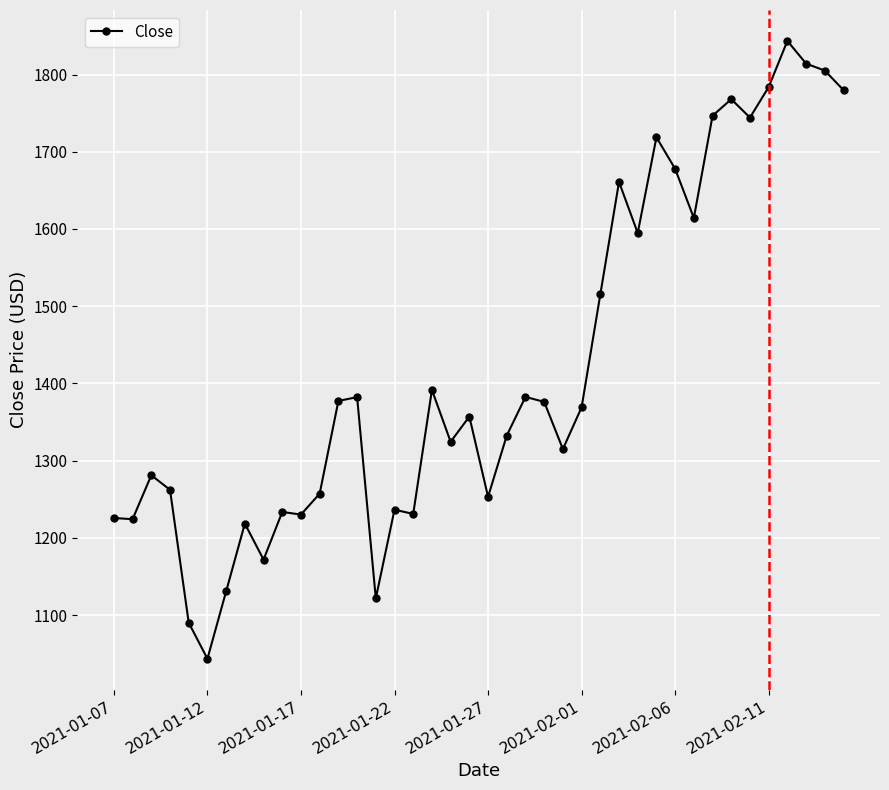

What is the value of the 19th point from the left?

1324.4